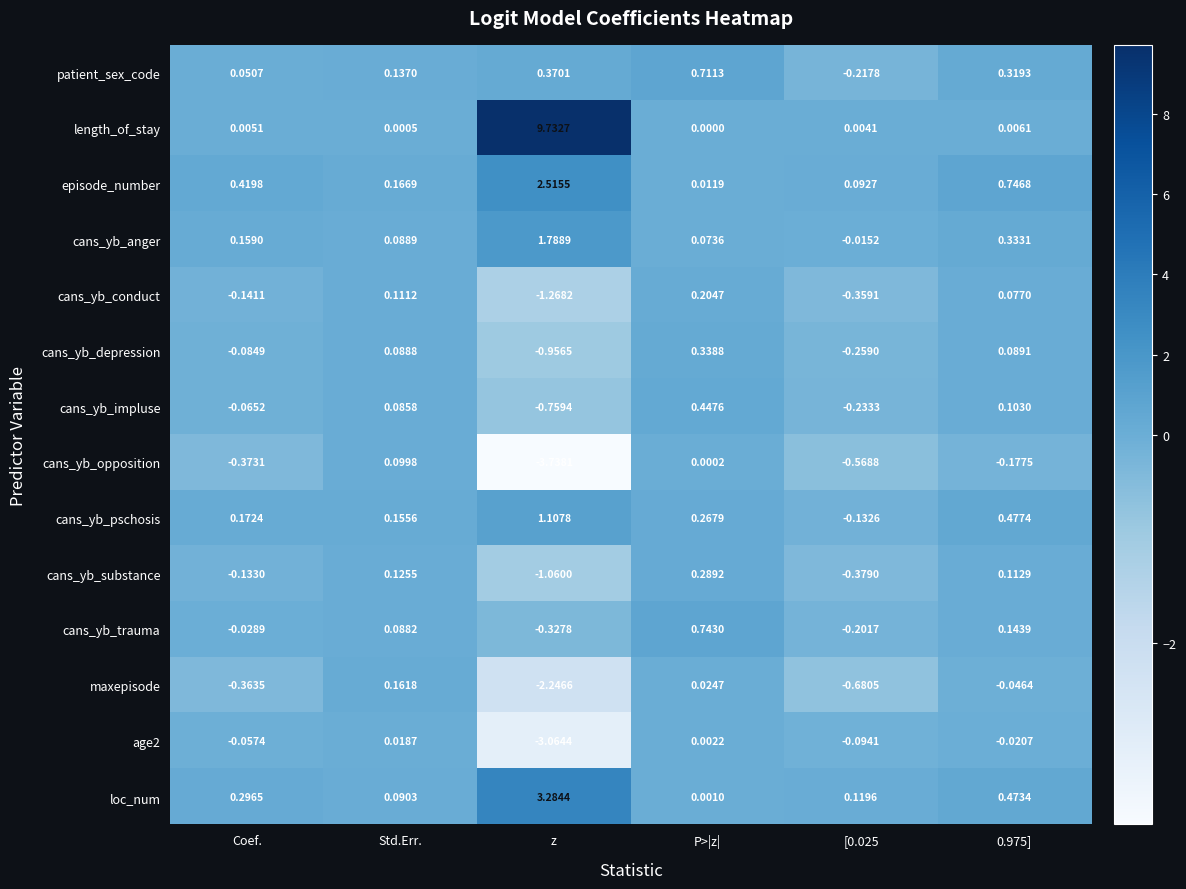

Between Std.Err. and P>|z|, which series saw the biggest shift?

cans_yb_trauma